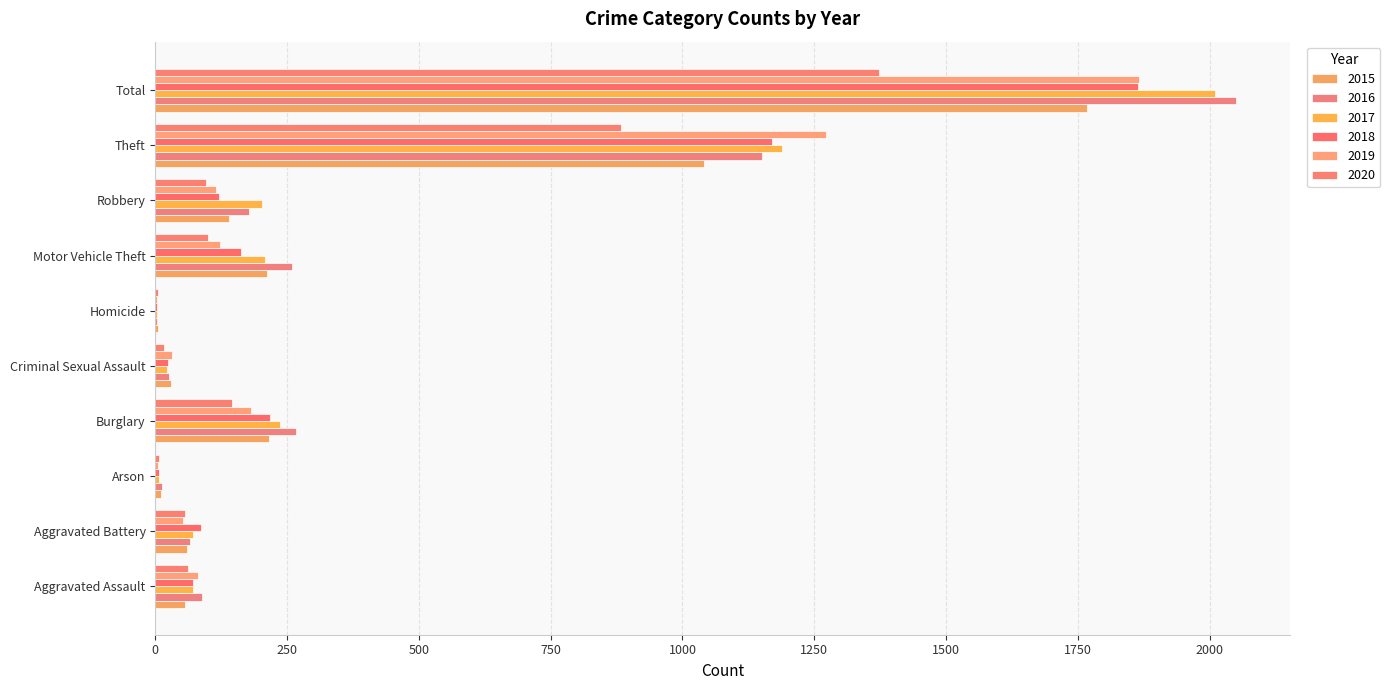

What is the difference between the second highest and minimum values in the 2020 series?

879